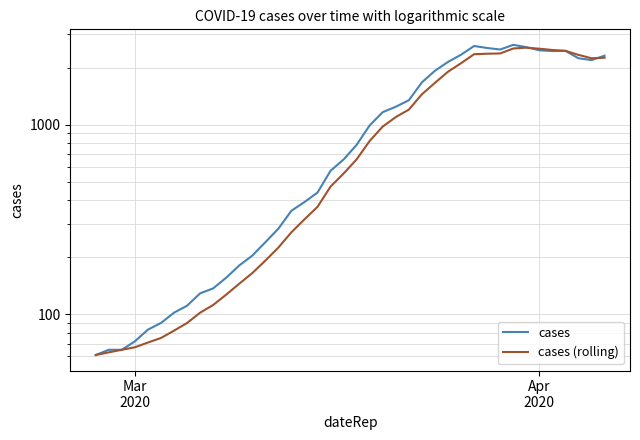

The value of cases (rolling) at 26 is 2431. True or false?

False